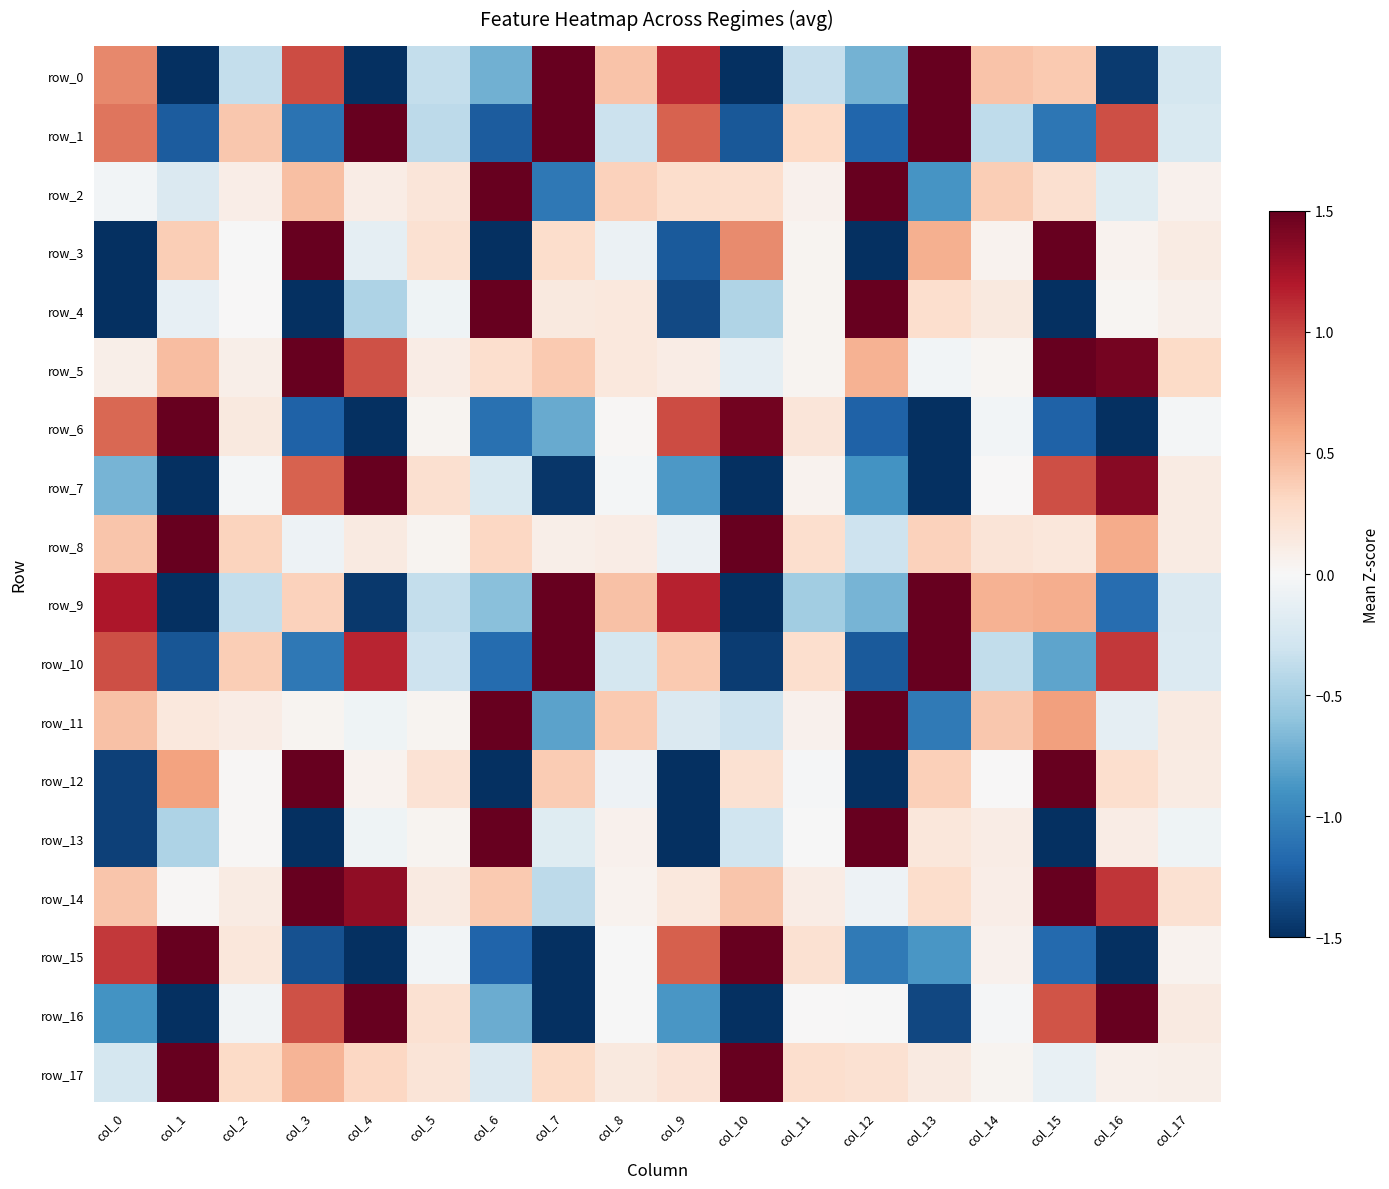

At which label does row_0 first exceed 0?

col_0